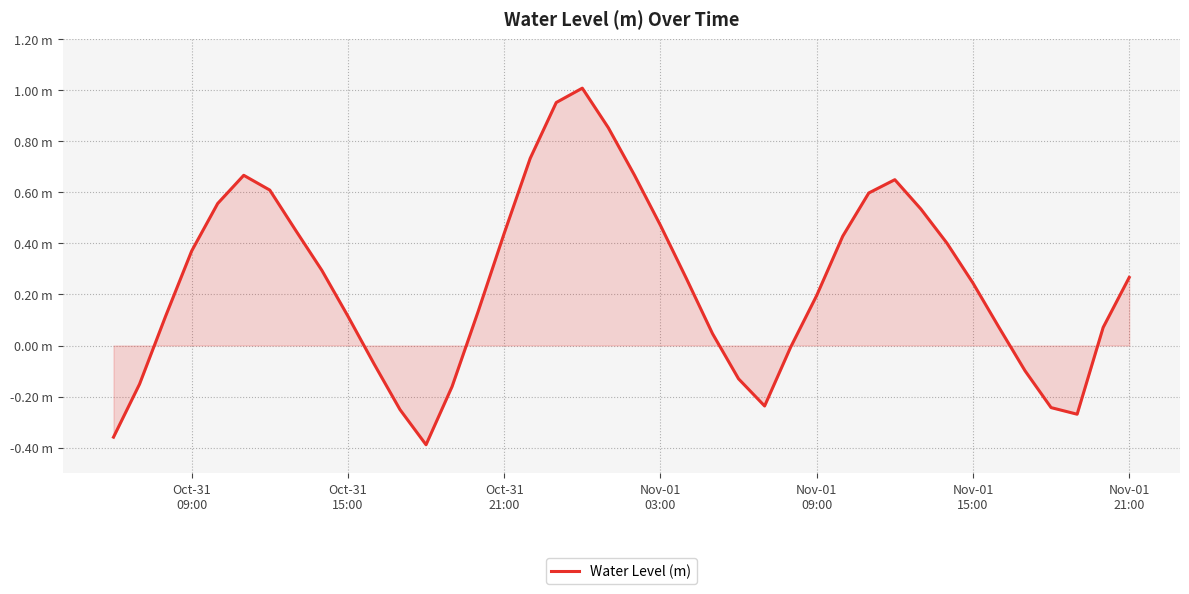

True or false: the data has more than 2 interior local peaks.

True